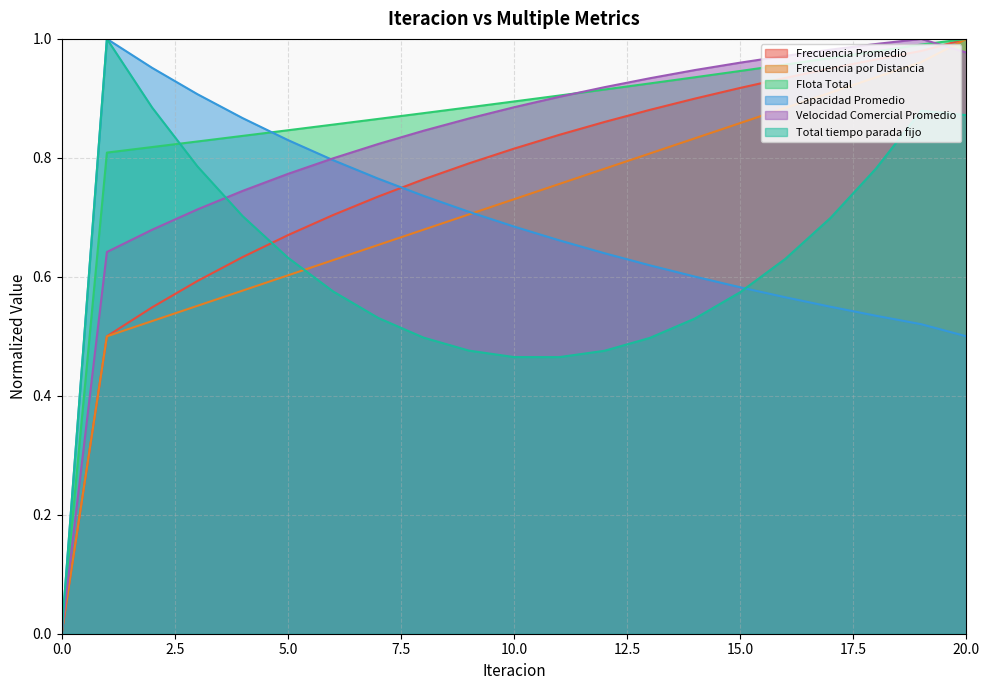

After their last crossing, which series has the higher values: Capacidad Promedio or Frecuencia por Distancia?

Frecuencia por Distancia